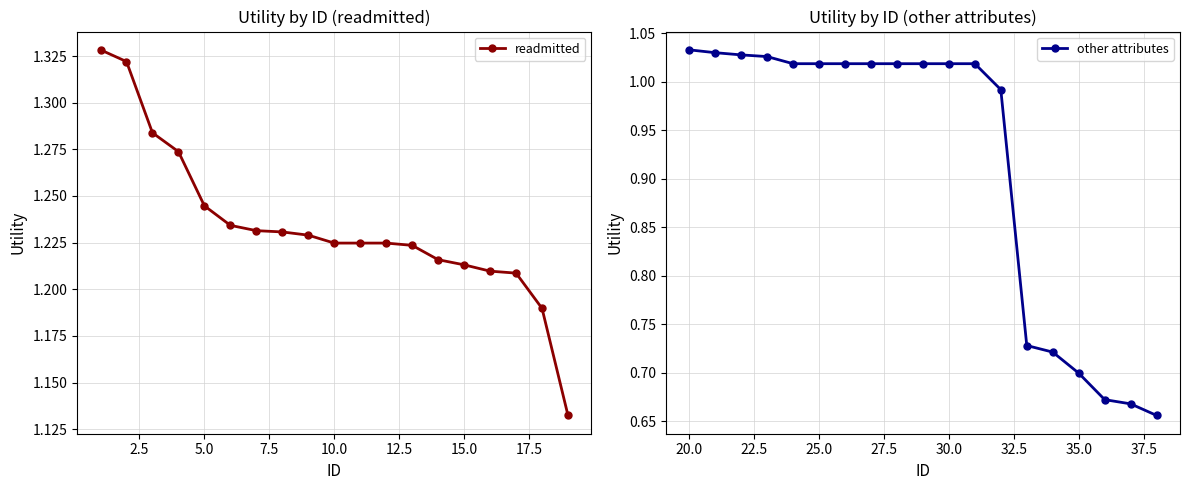

Where does the other attributes series first go above 1?

20.0